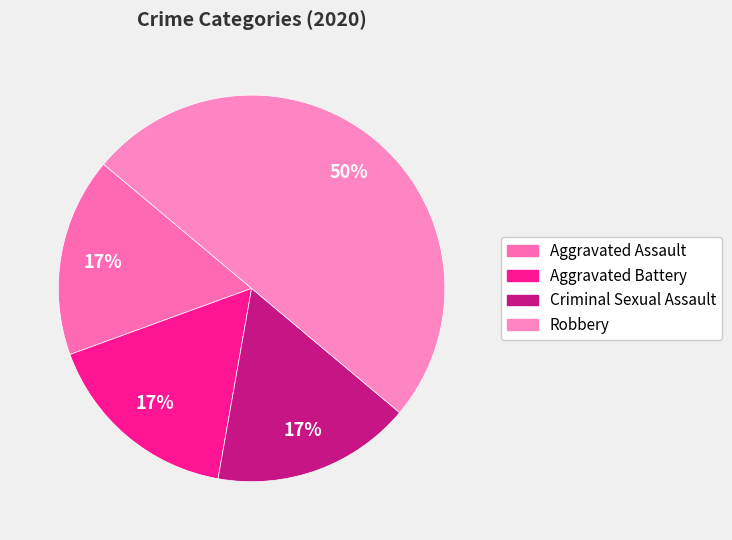

What is the smallest slice in the pie chart?

Aggravated Assault